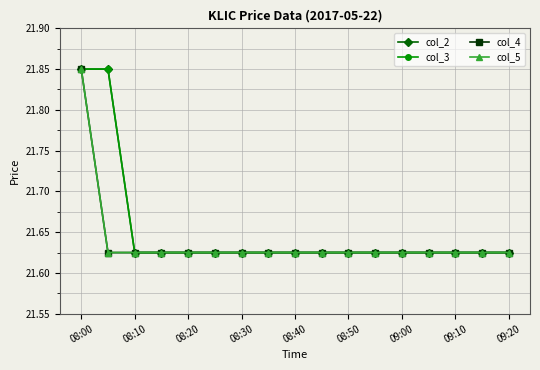

Does the chart have visible grid lines?

Yes